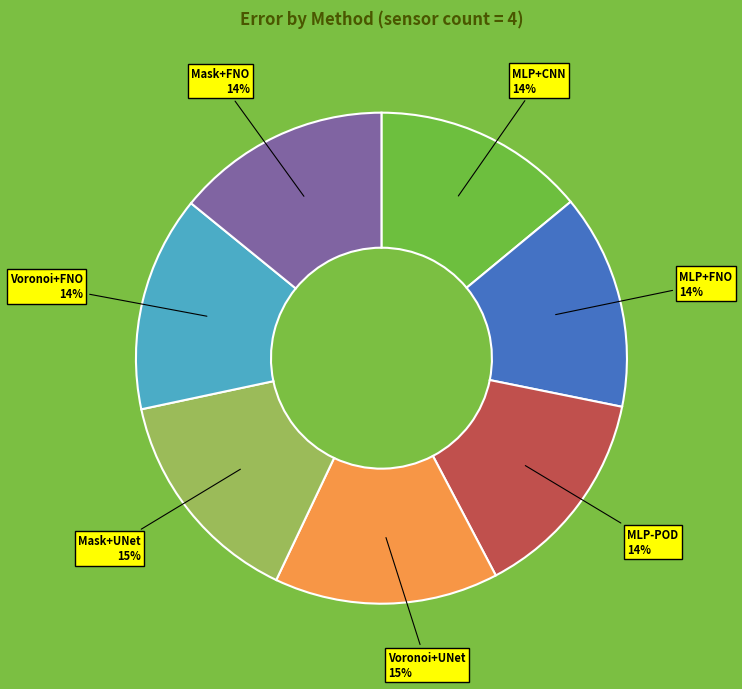

What percentage is the MLP+FNO slice, to the nearest percent?

14%